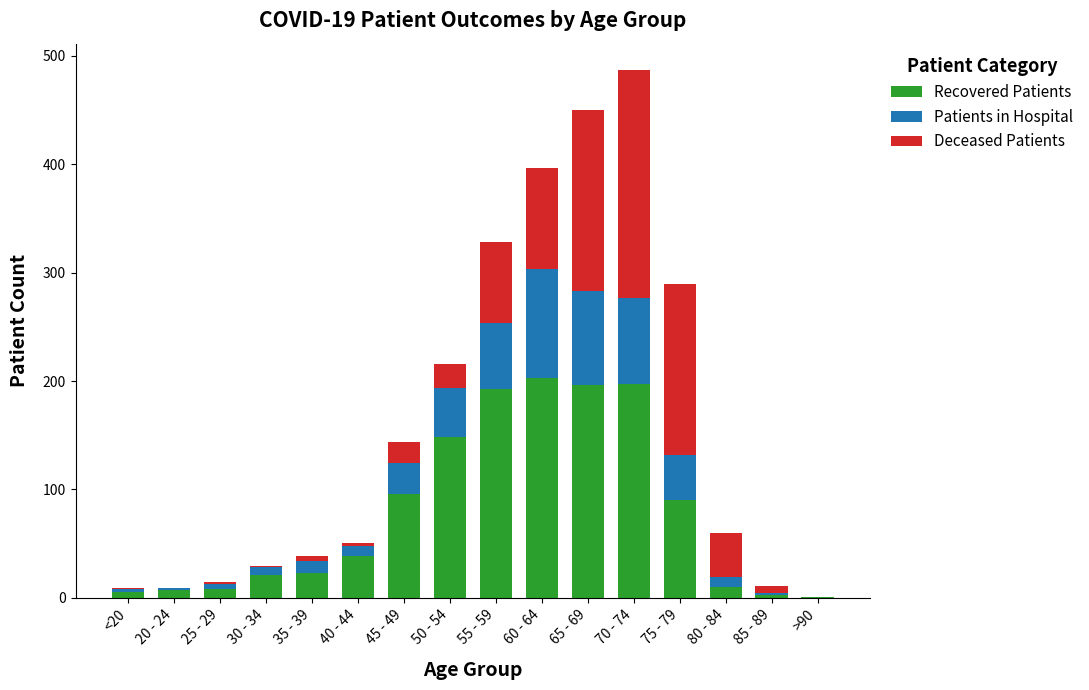

At which category is the sum across all series the highest?

70 - 74